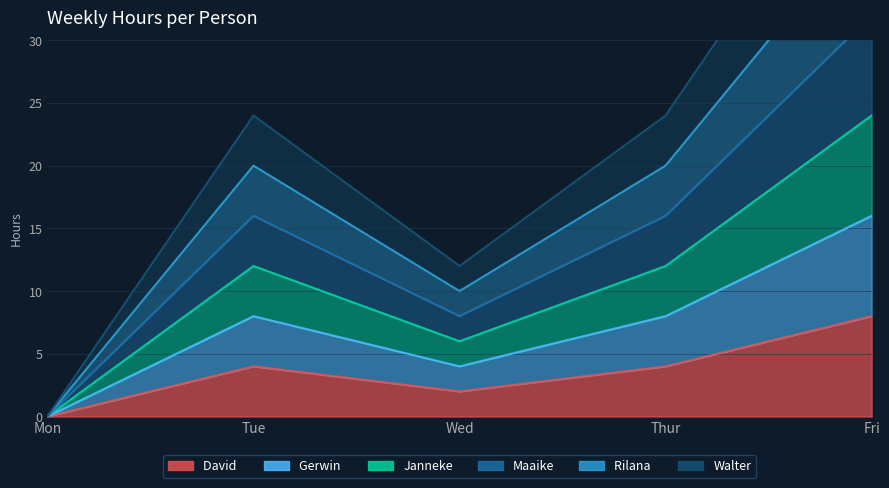

The value of David  at Tue is 3. True or false?

False